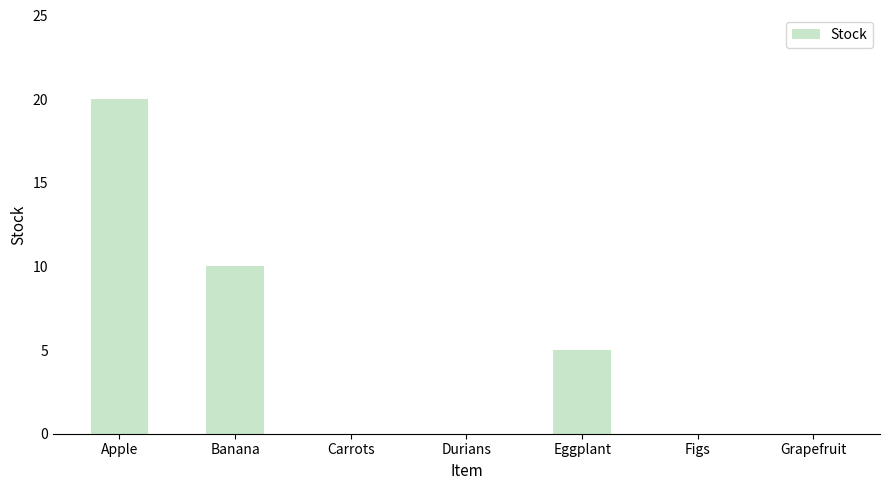

Which has a higher value, Figs or Eggplant?

Eggplant